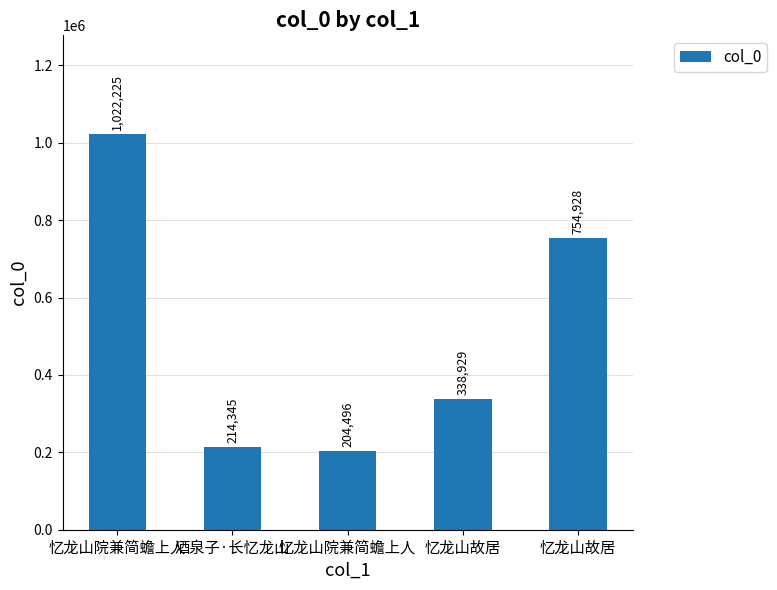

Reading right to left, transcribe all the data shown in this chart.

忆龙山故居=754928	忆龙山故居=338929	忆龙山院兼简蟾上人=204496	酒泉子·长忆龙山=214345	忆龙山院兼简蟾上人=1022225